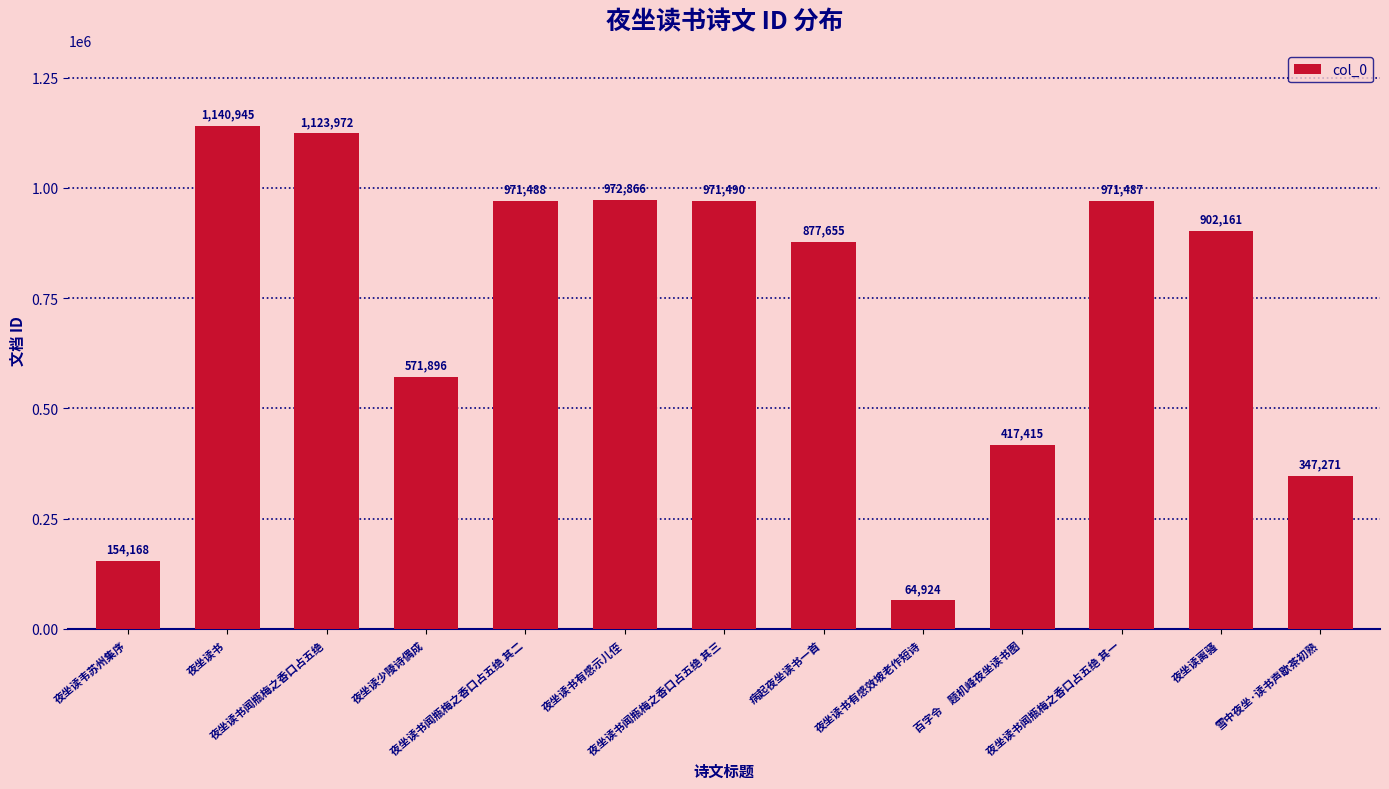

What is the smallest value displayed?

64924